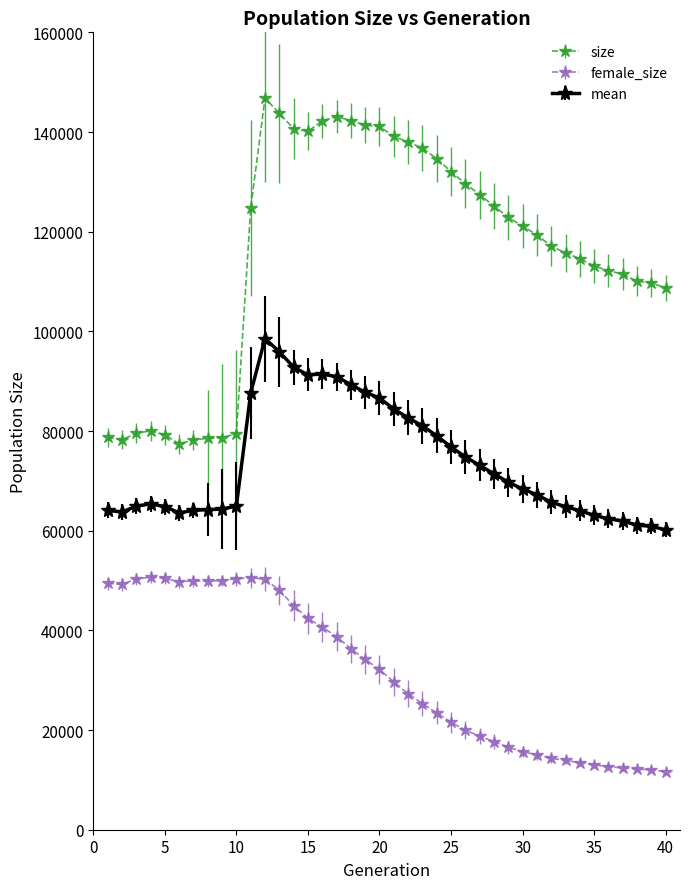

True or false: size has more than 0 points higher than both neighbors.

True